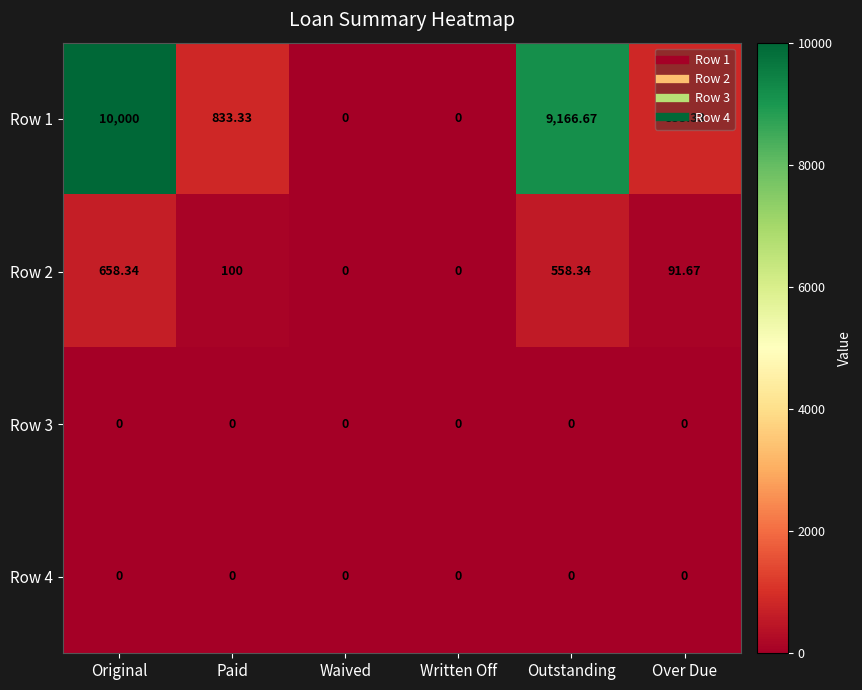

Where does the Row 2 series first go above 100?

Original